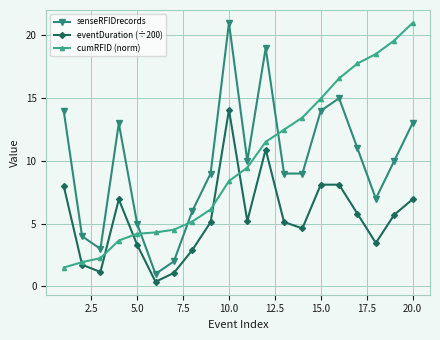

Which series has the widest spread of values?

senseRFIDrecords